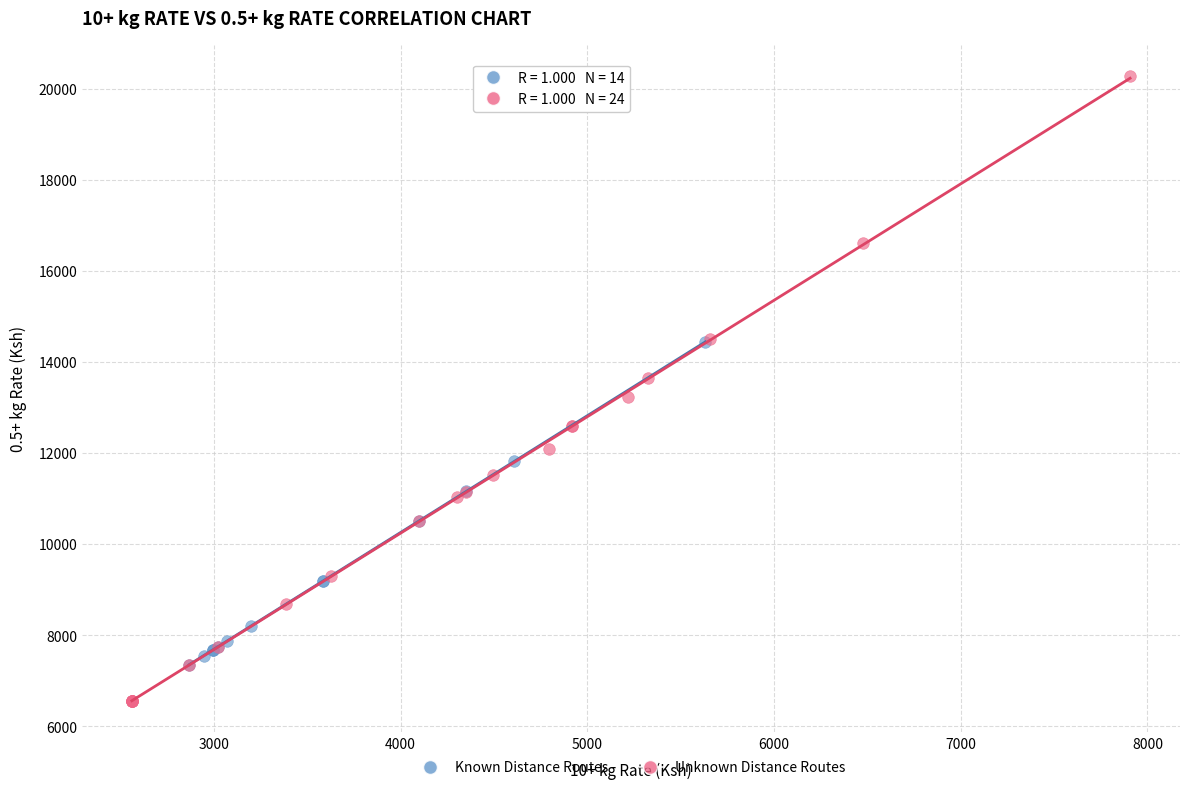

Which series contains the highest Y value?

Unknown Distance Routes